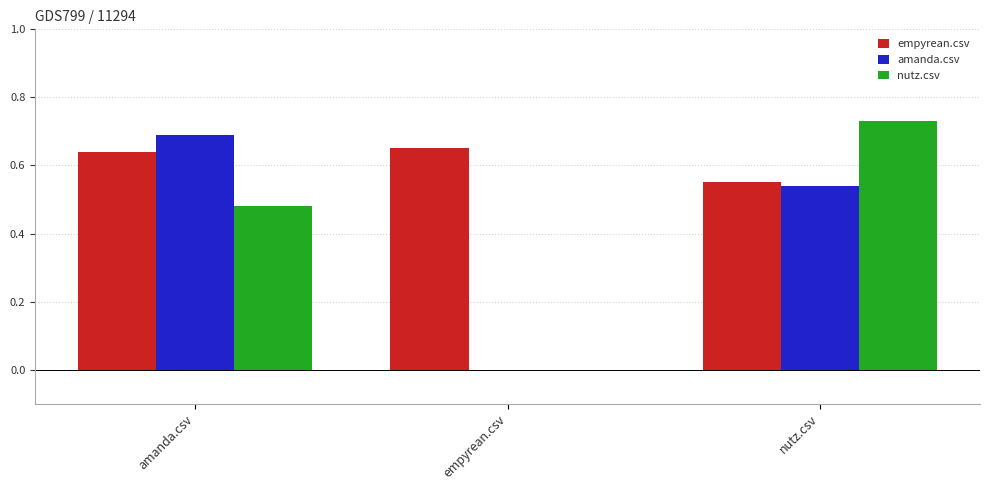

Is it true that amanda.csv equals 0.0 at empyrean.csv?

True